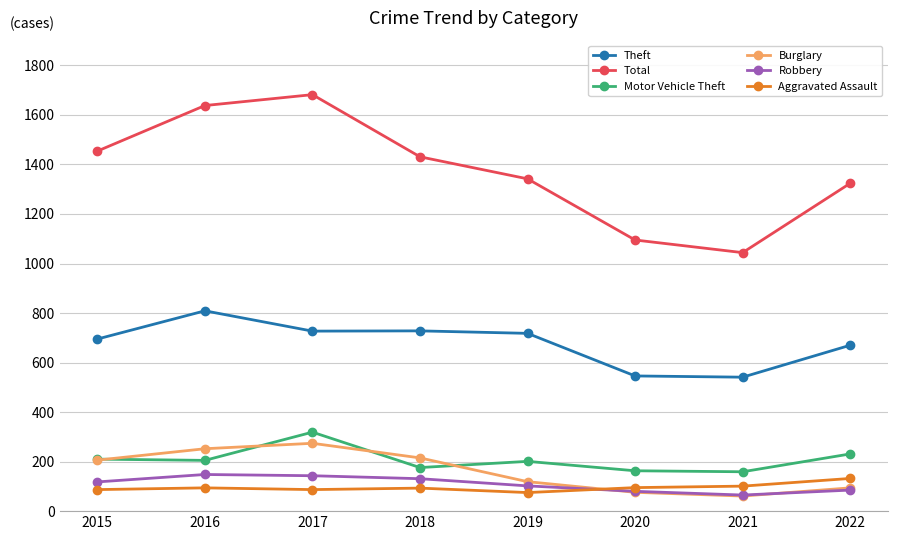

At how many categories does at least one series exceed 379?

8